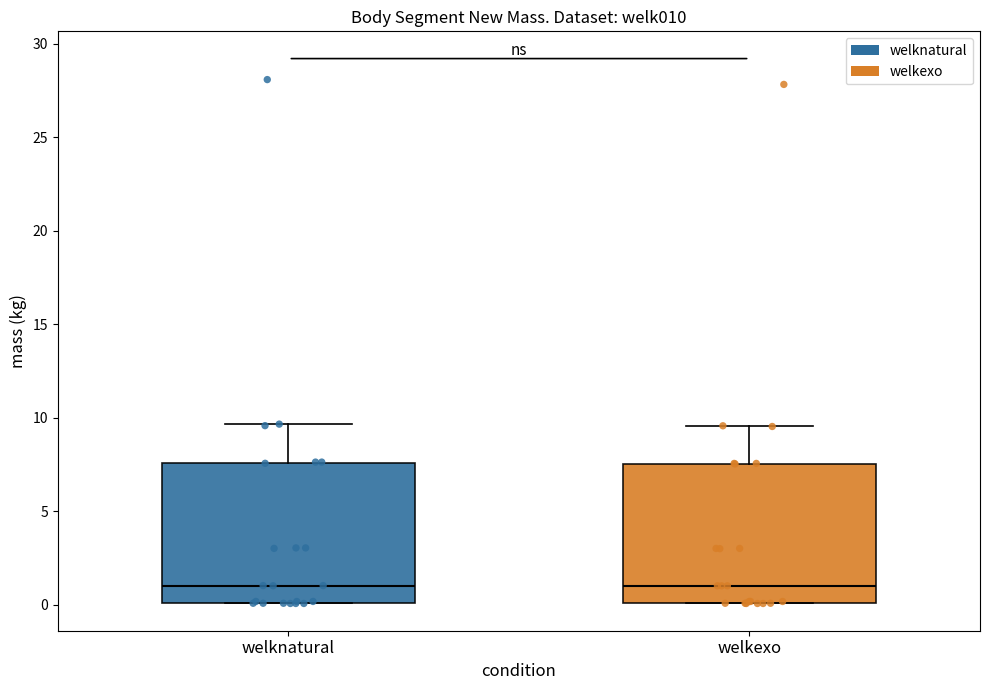

Reading left to right, transcribe this box plot: for each box, give where its median line is, the range the box spans, and where its two whiskers end, as read against the y-axis. The values are not printed on the chart, so give them approximately, as read against the axis.

welknatural: median 1.0, box 0.0 to 7.5, whiskers 0.0 to 9.5
welkexo: median 1.0, box 0.0 to 7.5, whiskers 0.0 to 9.5